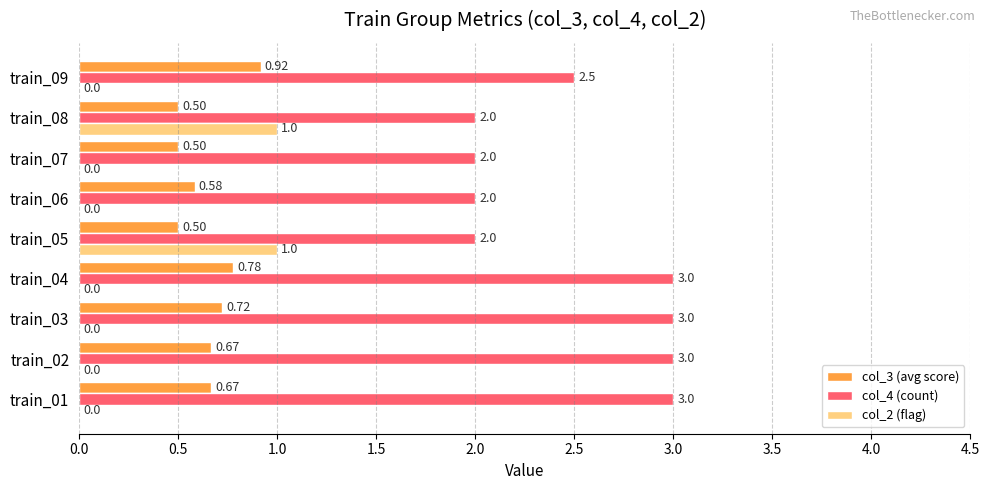

What is the sum of the col_3 (avg score) values at train_04 and train_06?

1.4